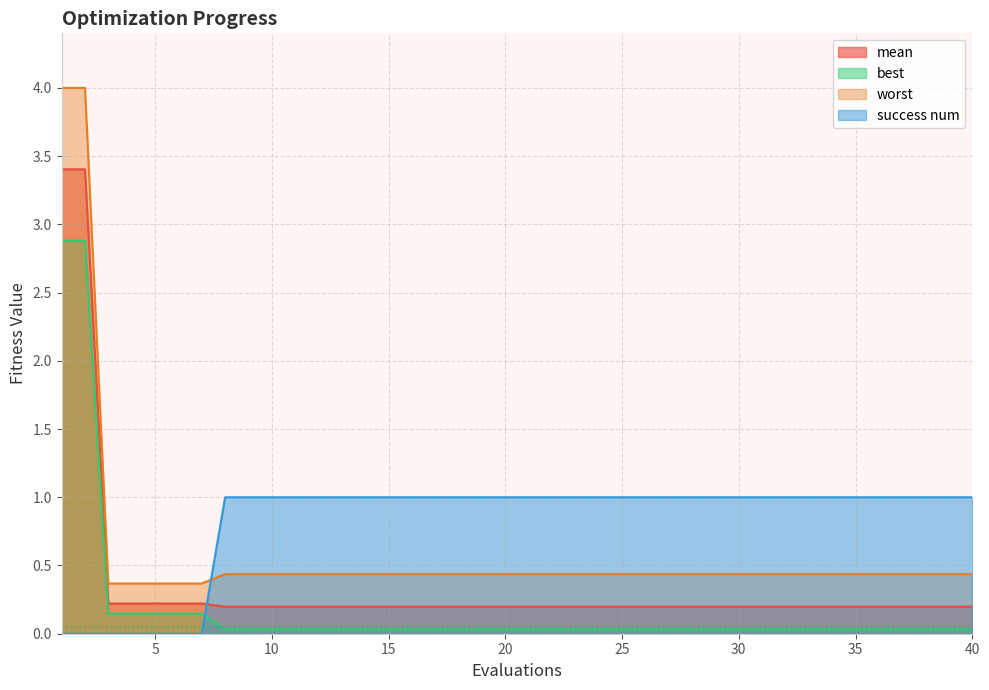

True or false: worst has a value of 0.4 at 7.

True